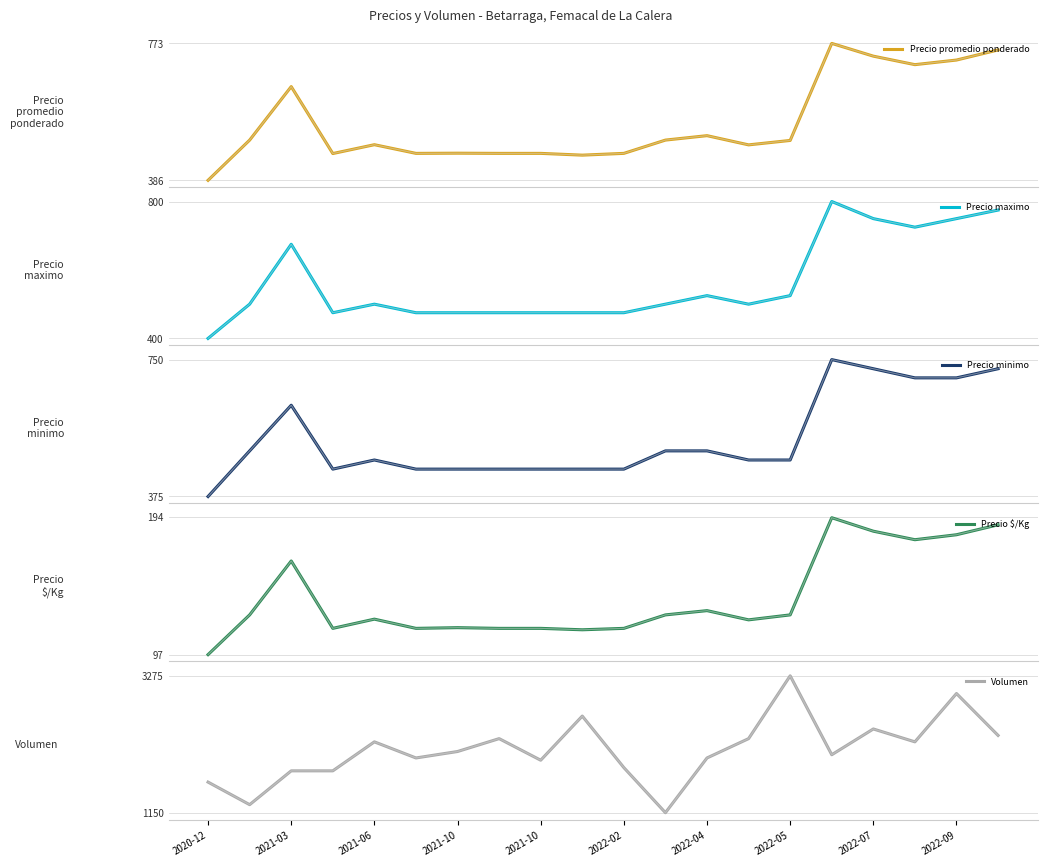

True or false: Volumen and Precio minimo intersect in this chart.

False